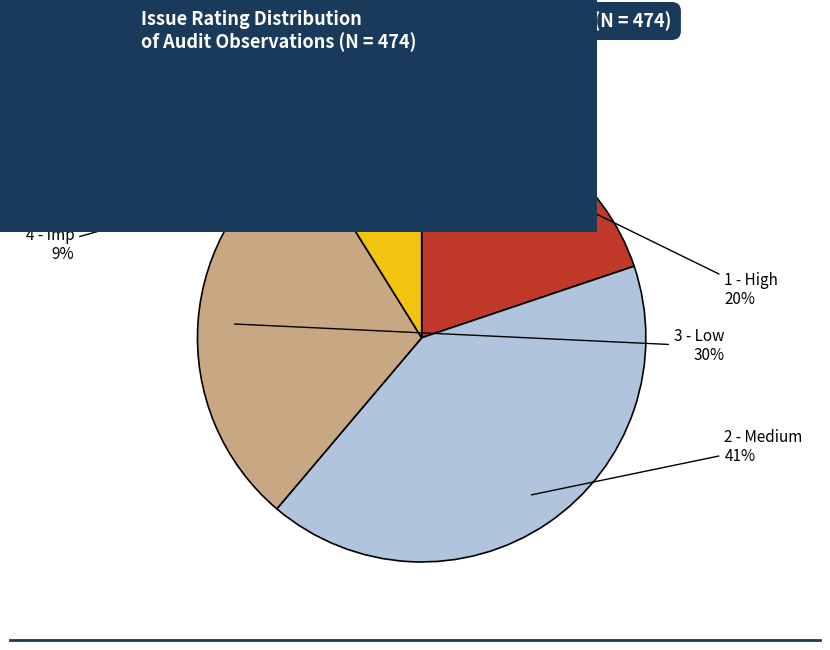

Is there any slice that represents more than half of the pie?

No